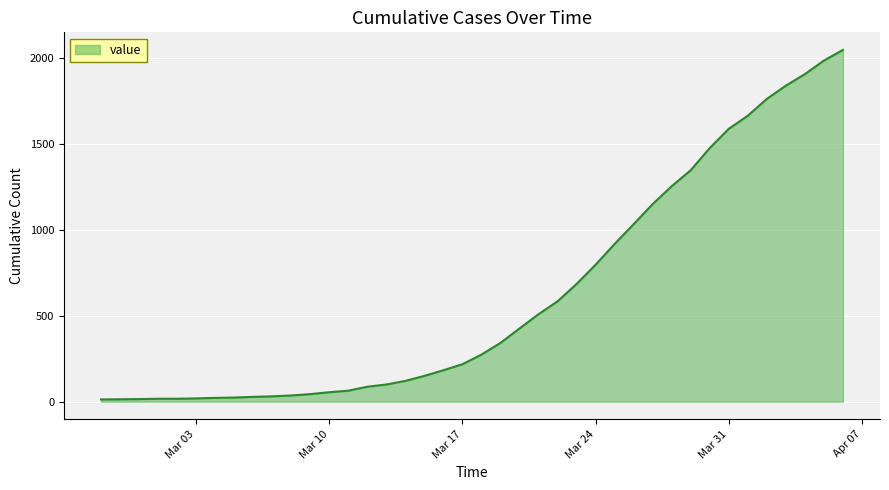

What is the maximum value shown in the chart?

2047